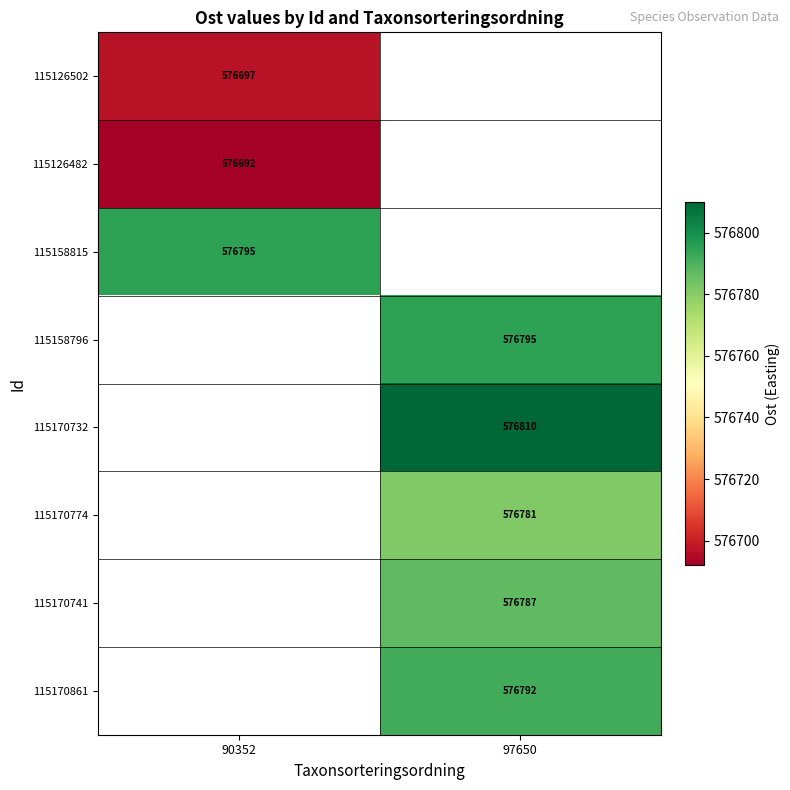

Is it true that 115158815 equals 576795 at 90352?

True